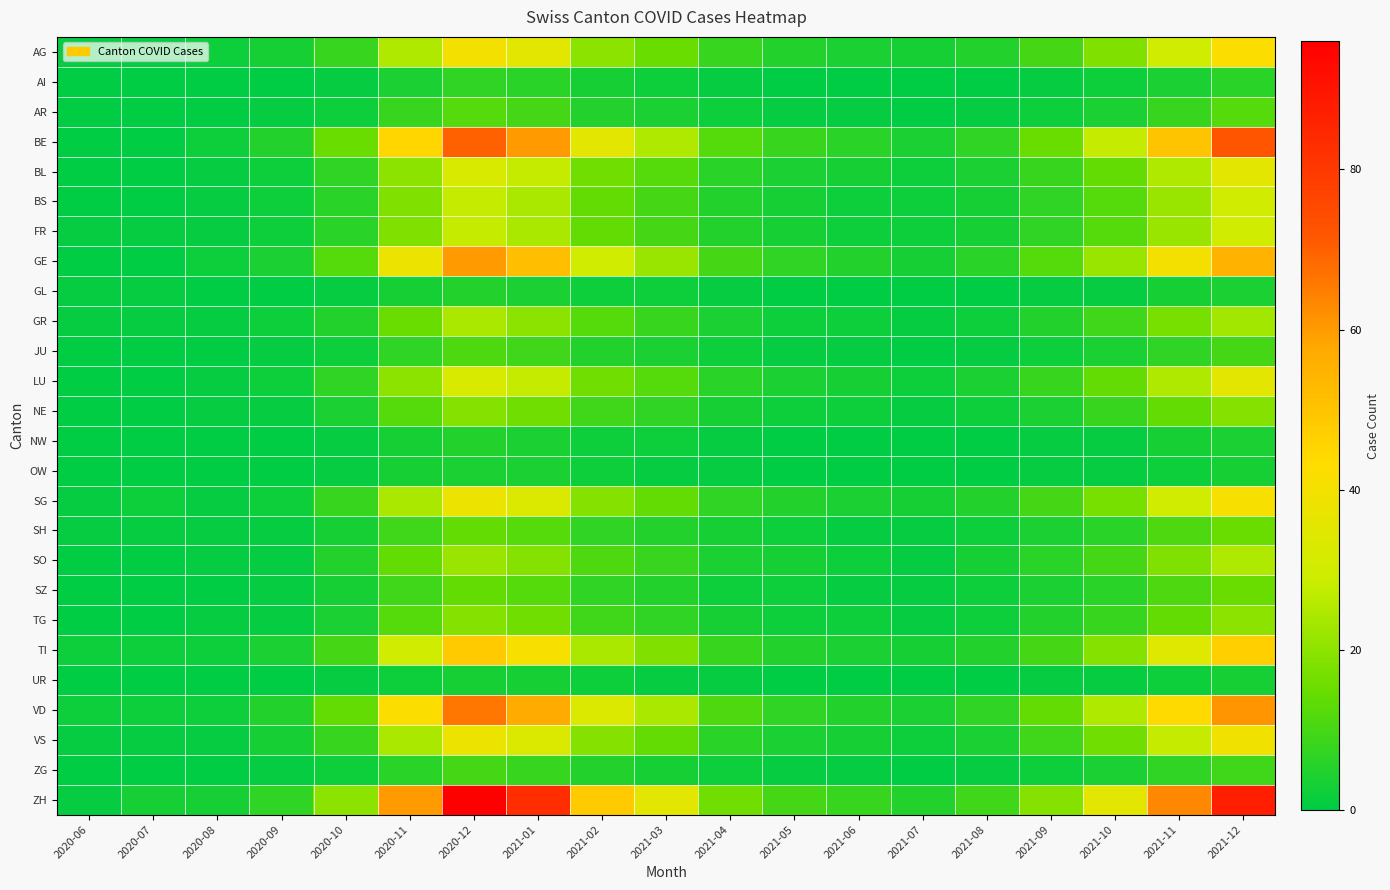

What is the total value across all series at 2021-02?

369